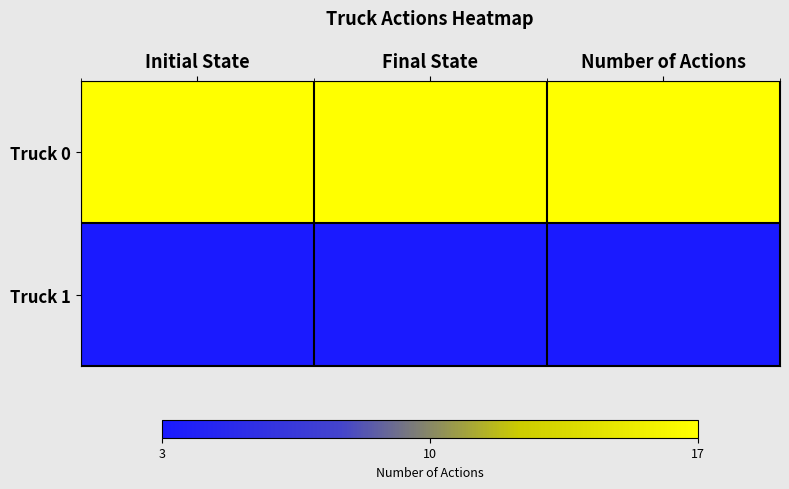

Which has a higher value, Initial State or Final State?

Initial State